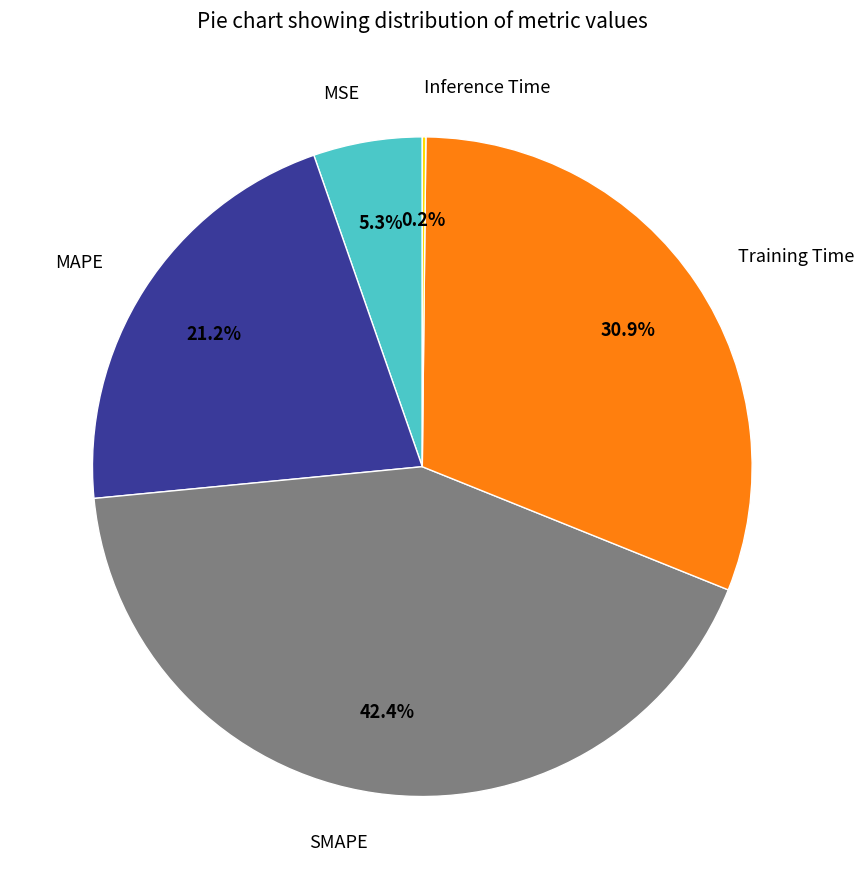

Is the sum of Training Time and MSE greater than half?

No